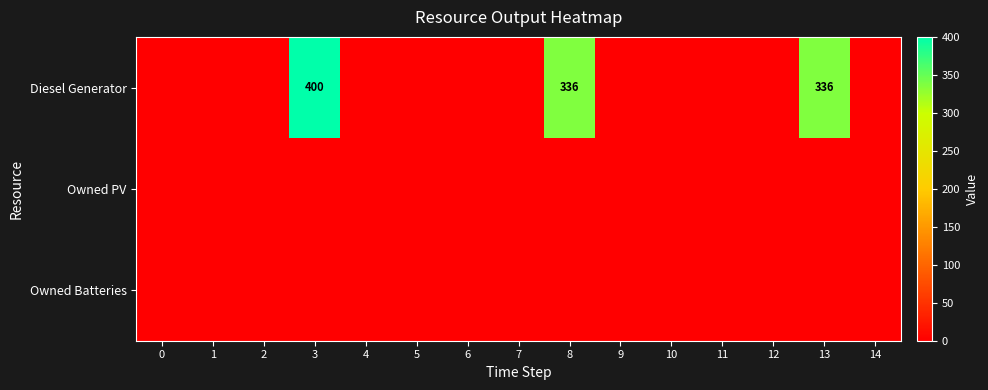

At how many categories does at least one series exceed 96?

3